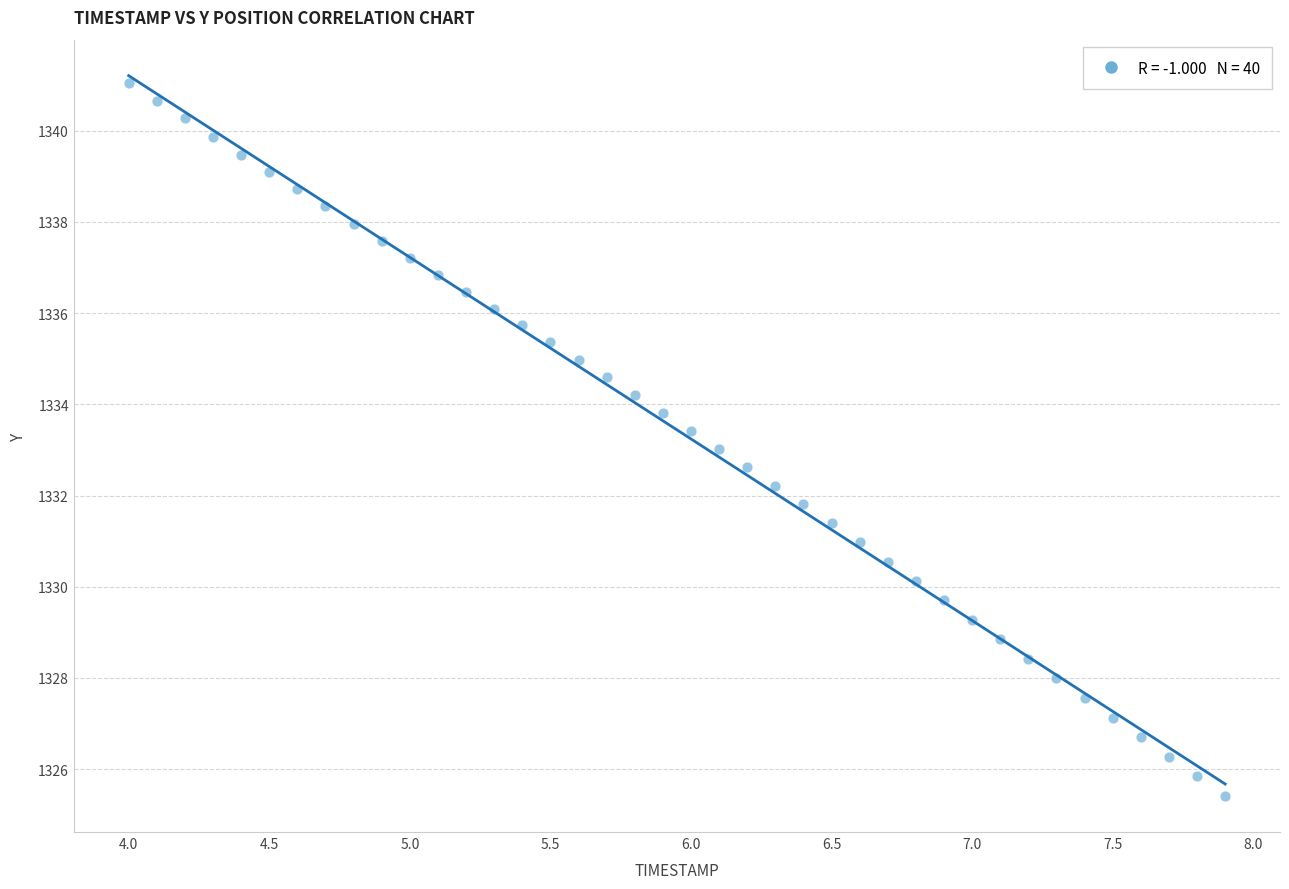

What is the range of Y values (max minus min)?

15.6